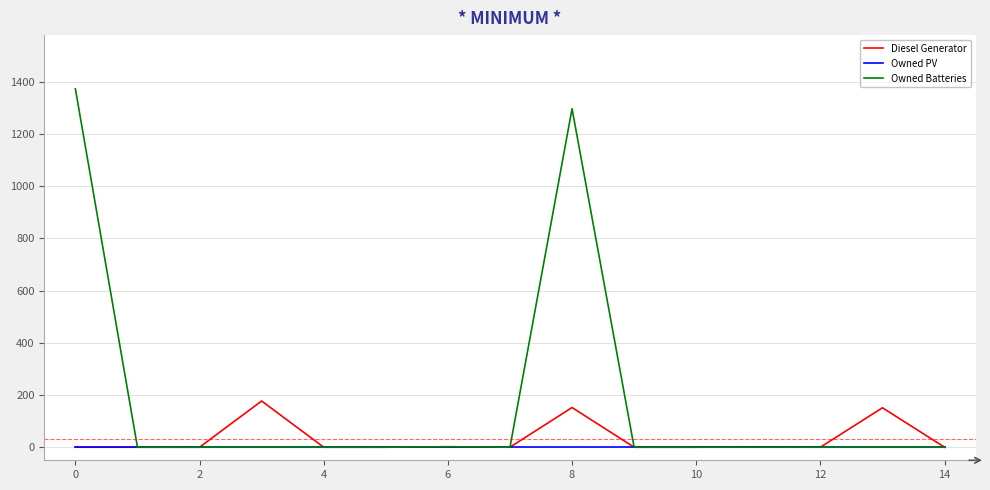

What is the maximum value for Diesel Generator?

177